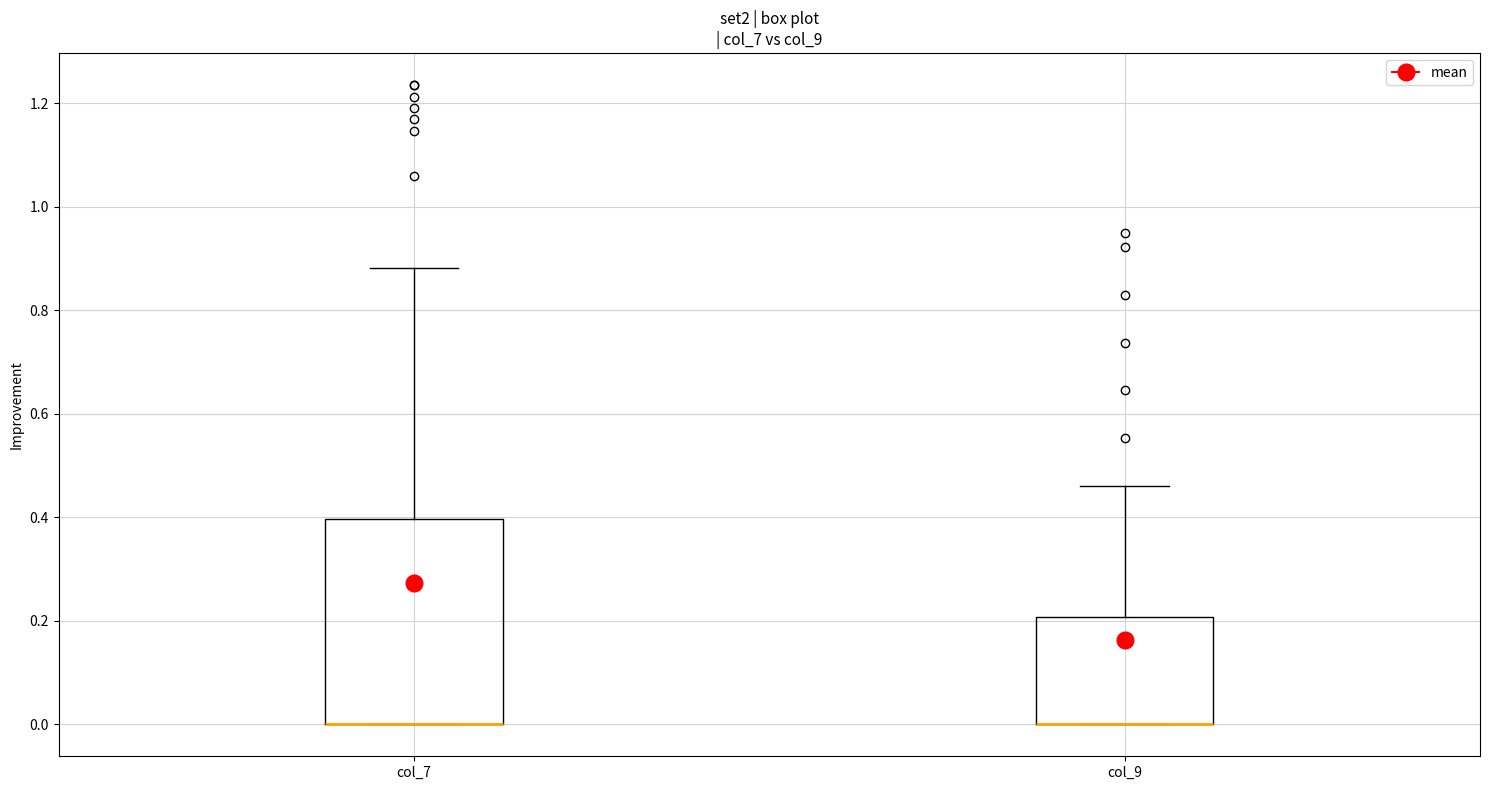

Which box is the tallest, from its lower edge to its upper edge?

col_7